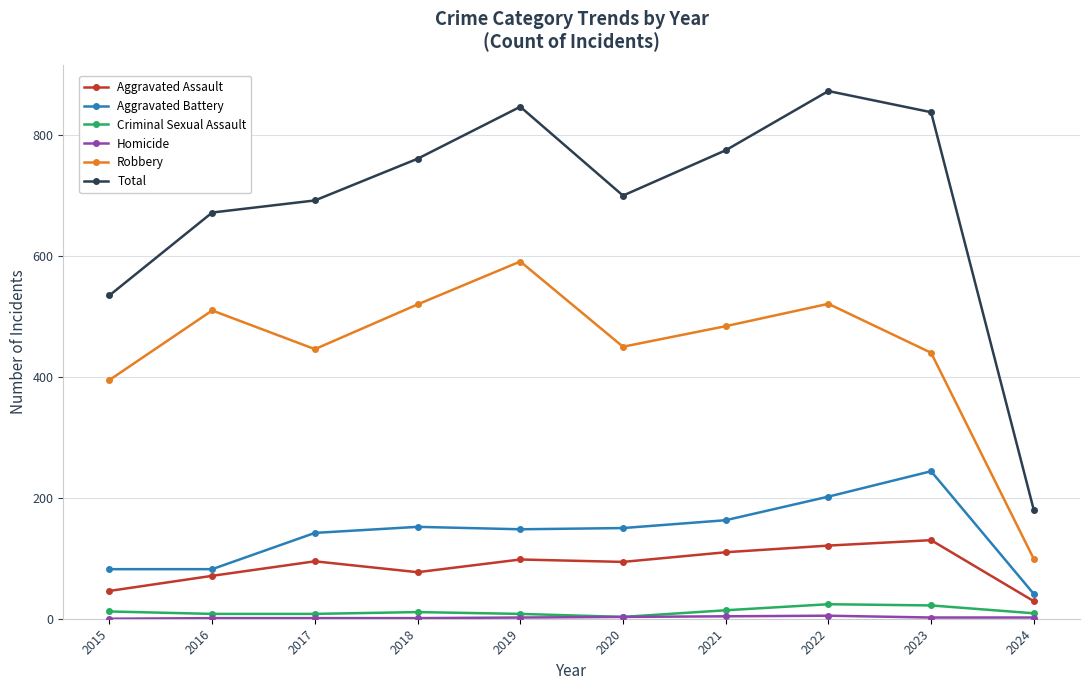

True or false: Criminal Sexual Assault and Aggravated Assault intersect in this chart.

False